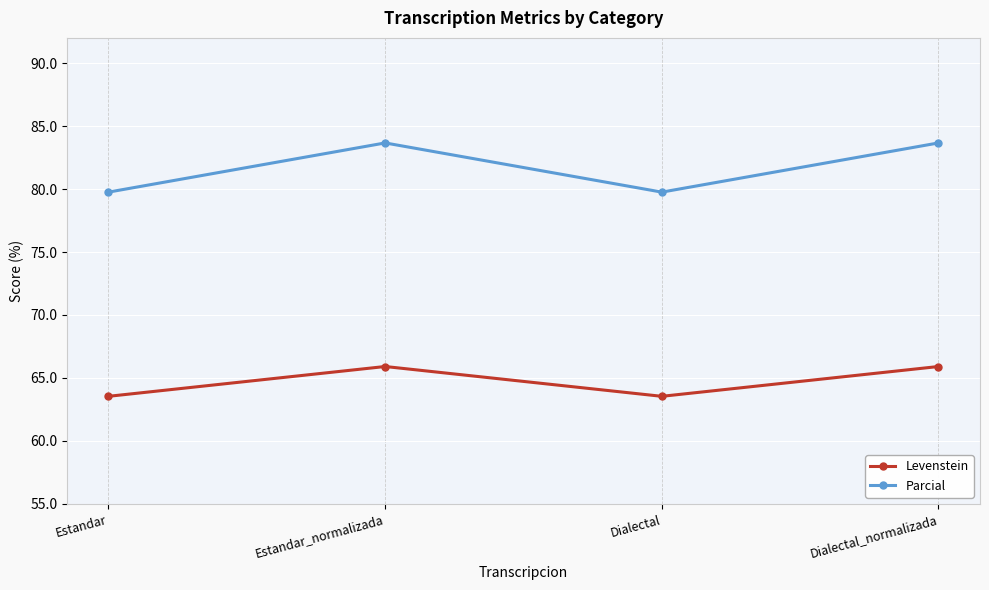

What is the label of the 4th point from the left?

Dialectal_normalizada